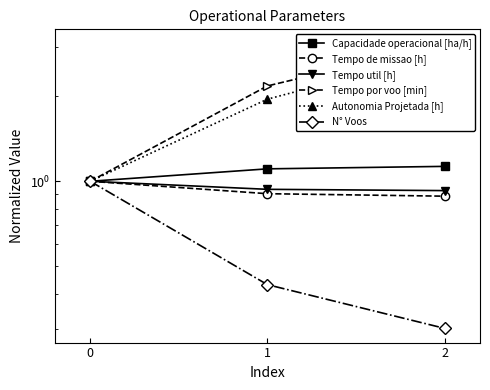

What is the average value of the Autonomia Projetada [h] series?

1.9